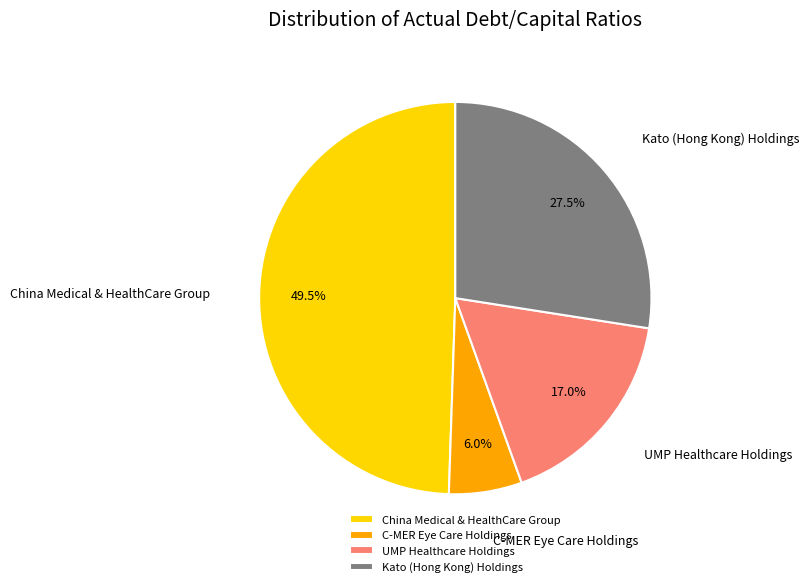

Which slice is the smallest?

C-MER Eye Care Holdings